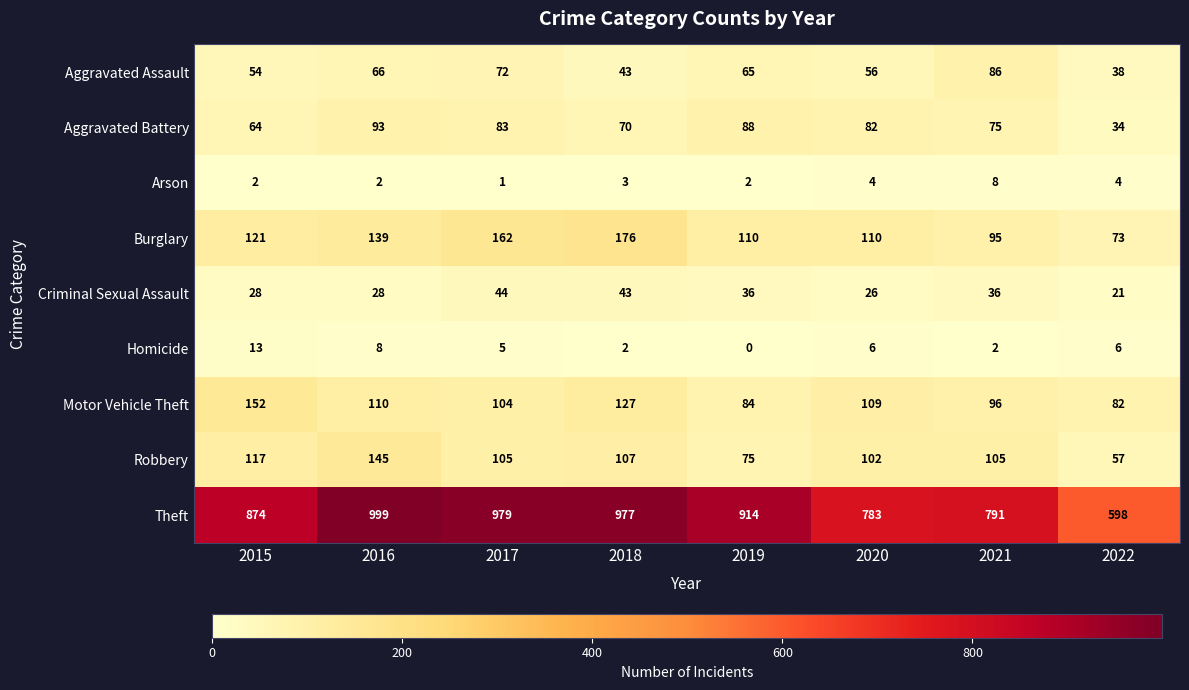

How many values in the Aggravated Assault series are below 65?

4